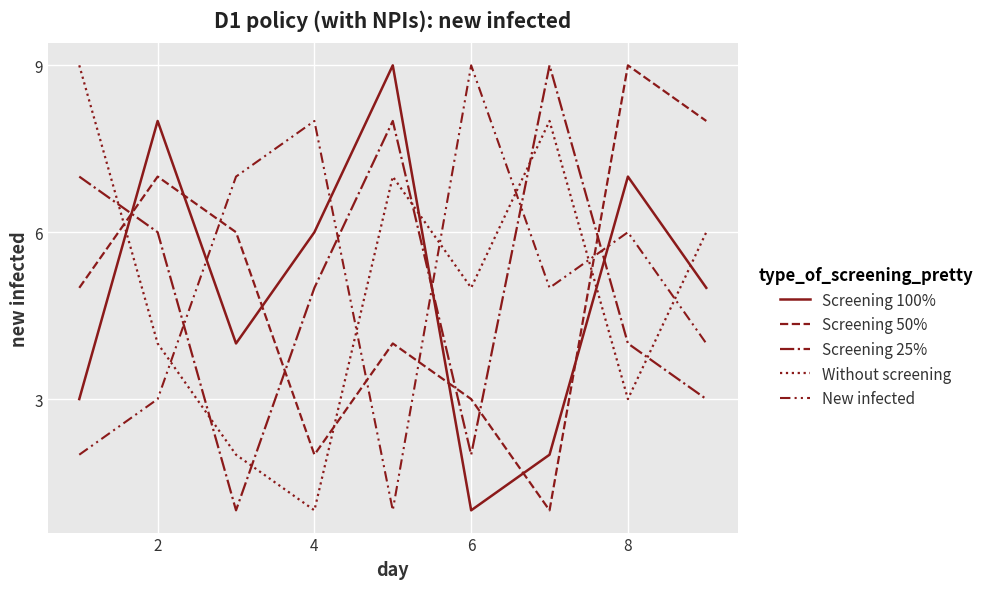

How many series are shown in this chart?

5